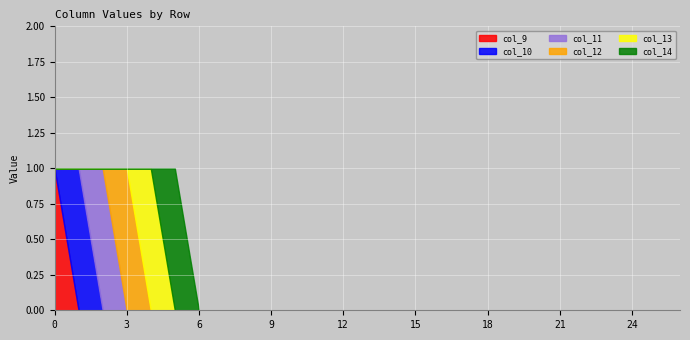

Reading left to right, extract all data points from this chart.

col_9: 1	0	0	0	0	0	0	0	0	0	0	0	0	0	0	0	0	0	0	0	0	0	0	0	0	0	0
col_10: 0	1	0	0	0	0	0	0	0	0	0	0	0	0	0	0	0	0	0	0	0	0	0	0	0	0	0
col_11: 0	0	1	0	0	0	0	0	0	0	0	0	0	0	0	0	0	0	0	0	0	0	0	0	0	0	0
col_12: 0	0	0	1	0	0	0	0	0	0	0	0	0	0	0	0	0	0	0	0	0	0	0	0	0	0	0
col_13: 0	0	0	0	1	0	0	0	0	0	0	0	0	0	0	0	0	0	0	0	0	0	0	0	0	0	0
col_14: 0	0	0	0	0	1	0	0	0	0	0	0	0	0	0	0	0	0	0	0	0	0	0	0	0	0	0